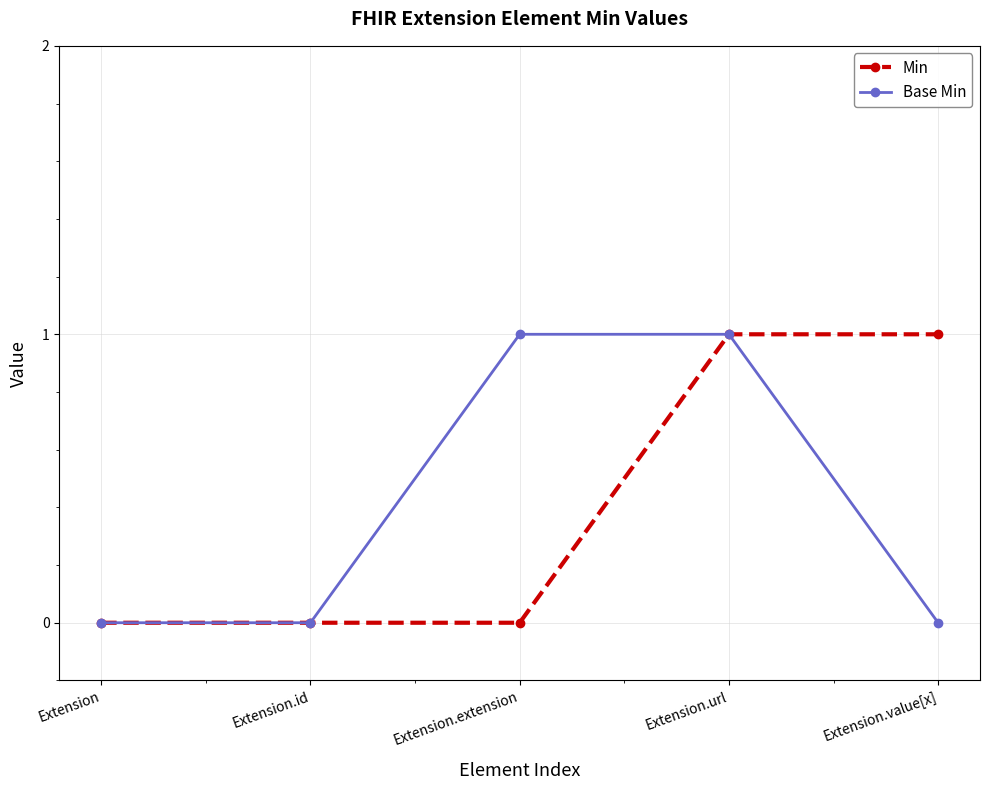

Reading left to right, transcribe all the data shown in this chart.

Min: Extension=0	Extension.id=0	Extension.extension=0	Extension.url=1	Extension.value[x]=1
Base Min: Extension=0	Extension.id=0	Extension.extension=1	Extension.url=1	Extension.value[x]=0